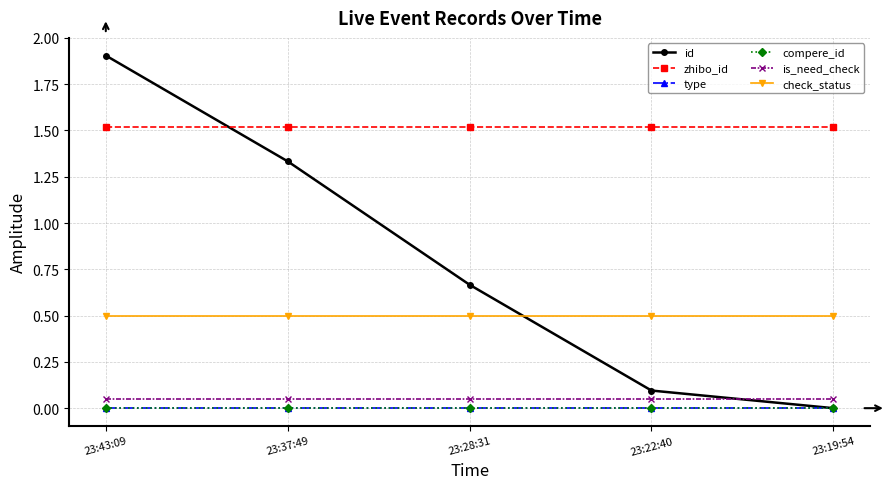

At 23:28:31, list the series in order from largest to smallest.

zhibo_id, id, check_status, is_need_check, type, compere_id